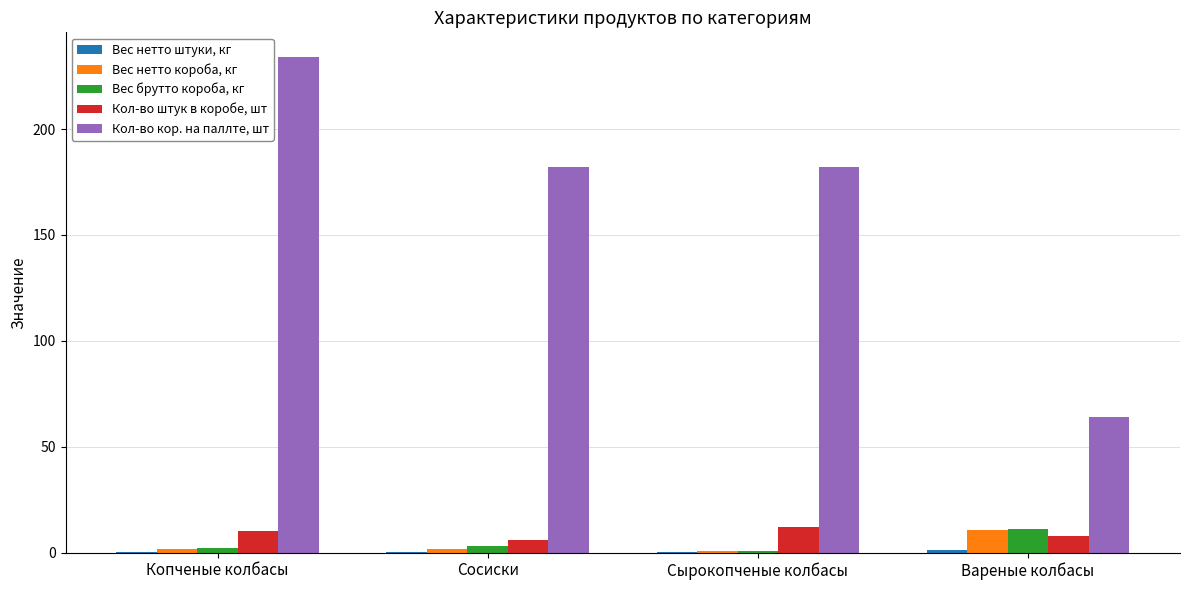

What is the highest value of the Вес нетто короба, кг series?

10.8